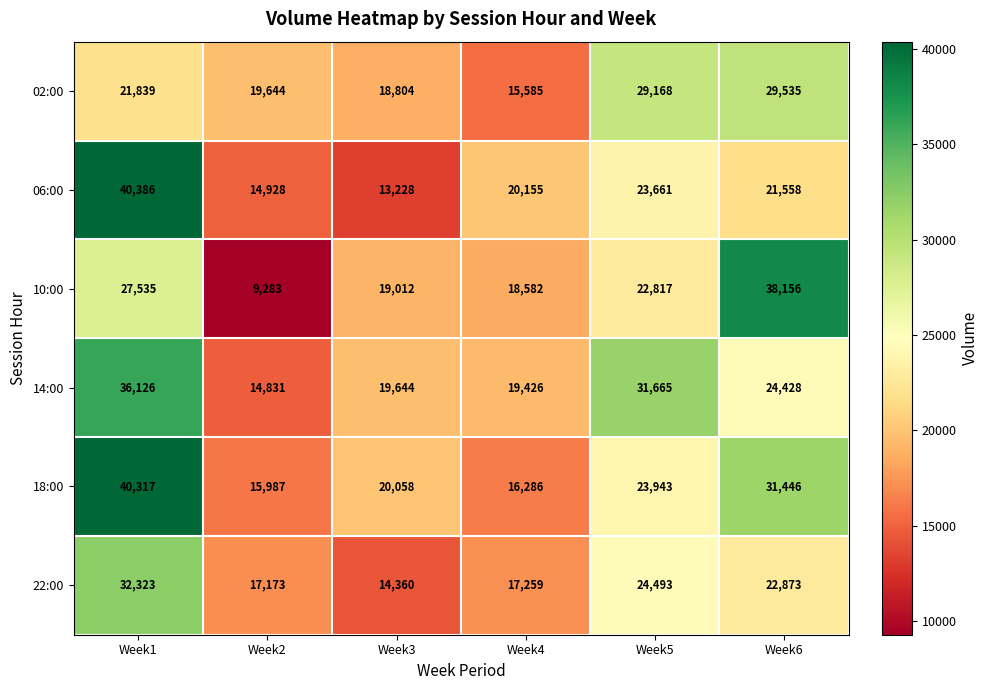

Is it true that 10:00 equals 27535 at Week1?

True